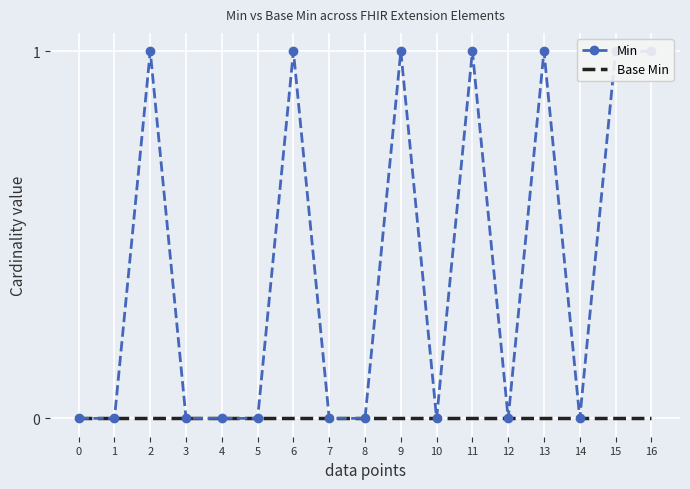

Is this an area chart (filled region under the line)?

No